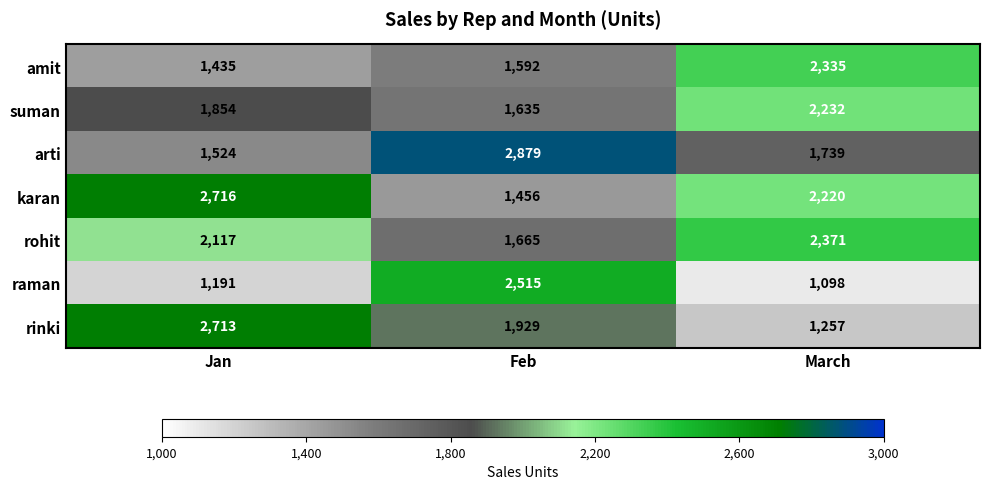

At which label does arti reach its peak?

Feb